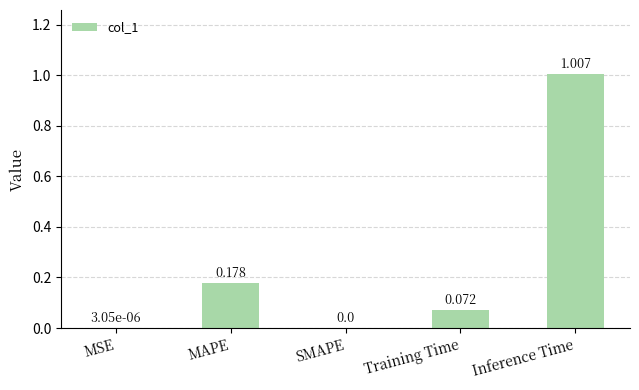

Between MSE and Inference Time, which is larger?

Inference Time